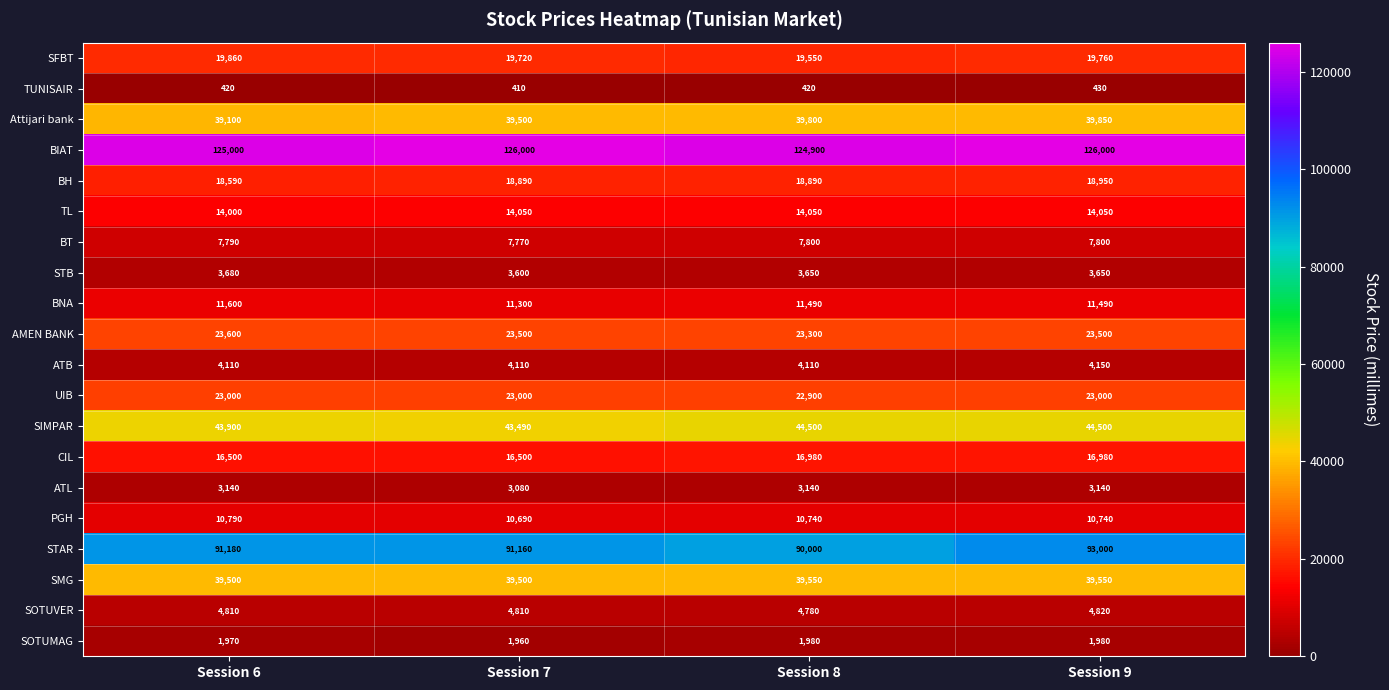

What is the spread (max minus min) of values at Session 7?

125590